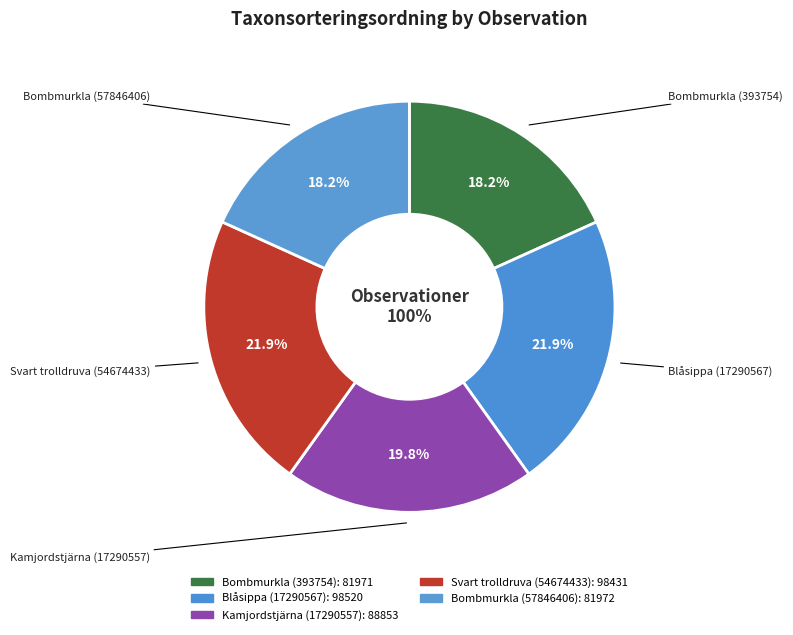

Approximately how many times larger is the value at Bombmurkla (393754) compared to Bombmurkla (57846406)?

1.0